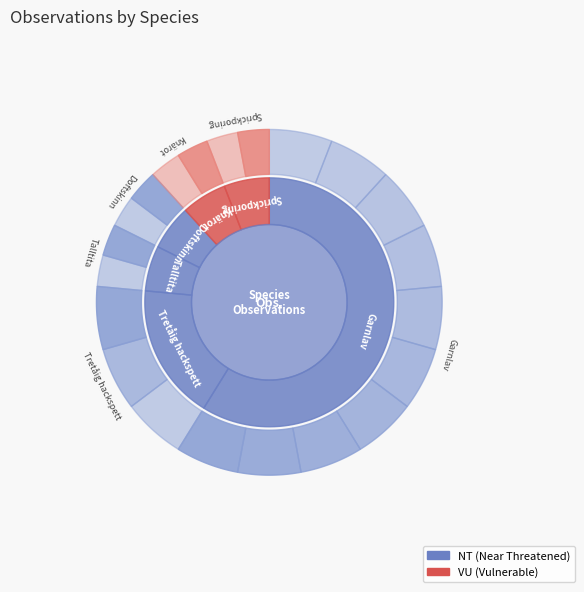

How many slices are in this pie chart?

6